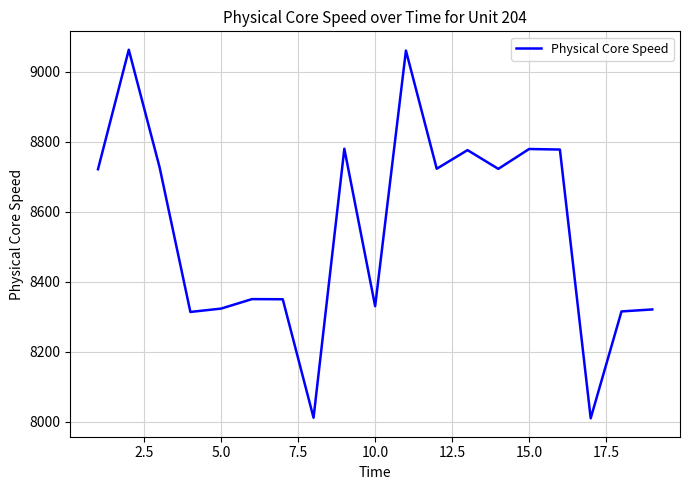

What is the minimum value shown in the chart?

8009.4